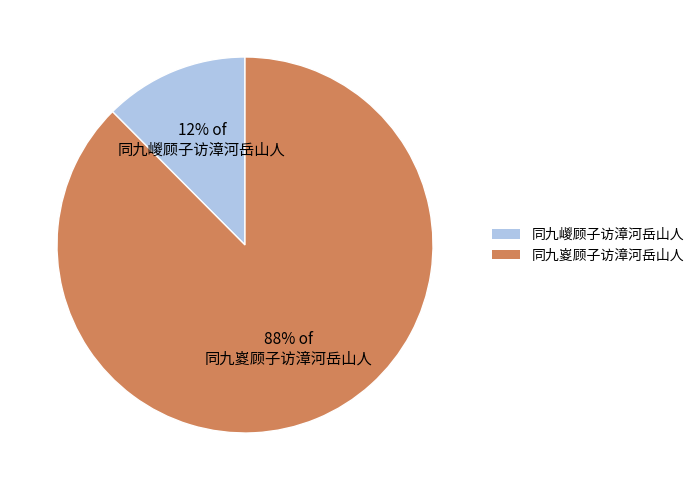

Between 同九嵕顾子访漳河岳山人 and 同九嵏顾子访漳河岳山人, which is larger?

同九嵏顾子访漳河岳山人